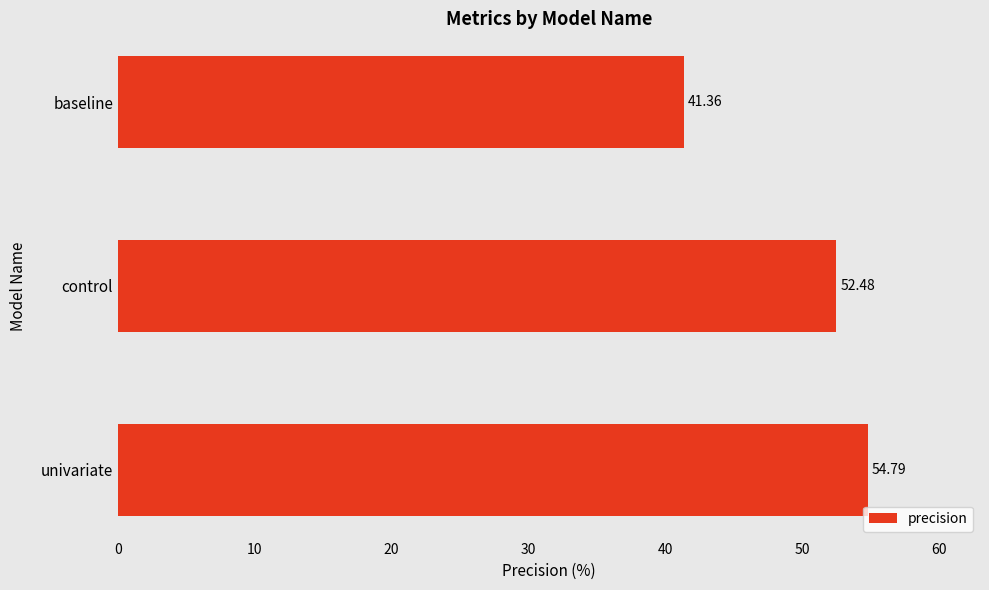

What is the change in value from univariate to baseline?

-13.4